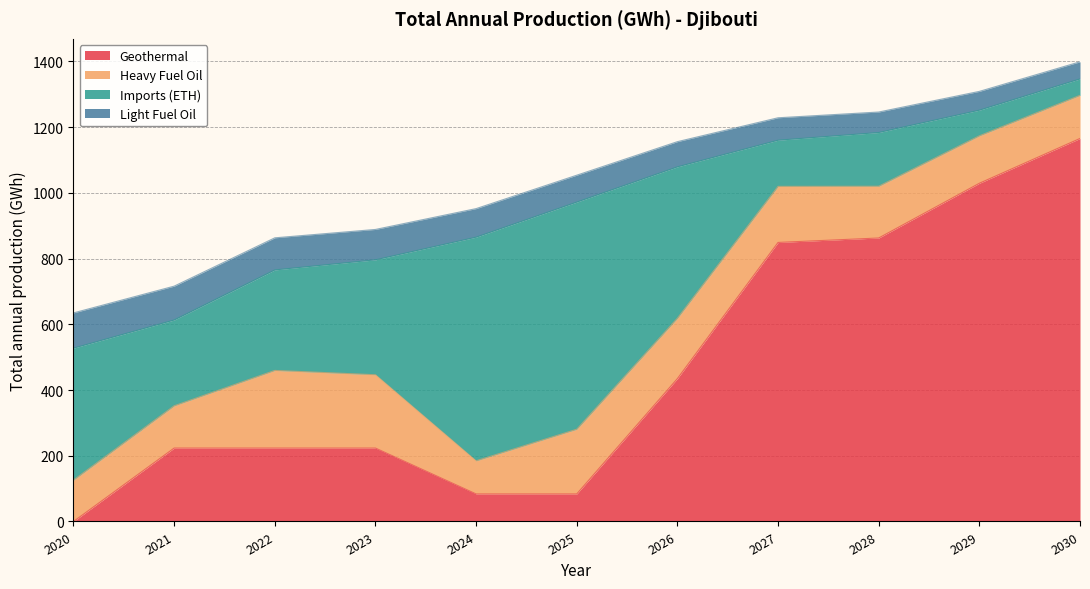

At which label does Geothermal reach its peak?

2030